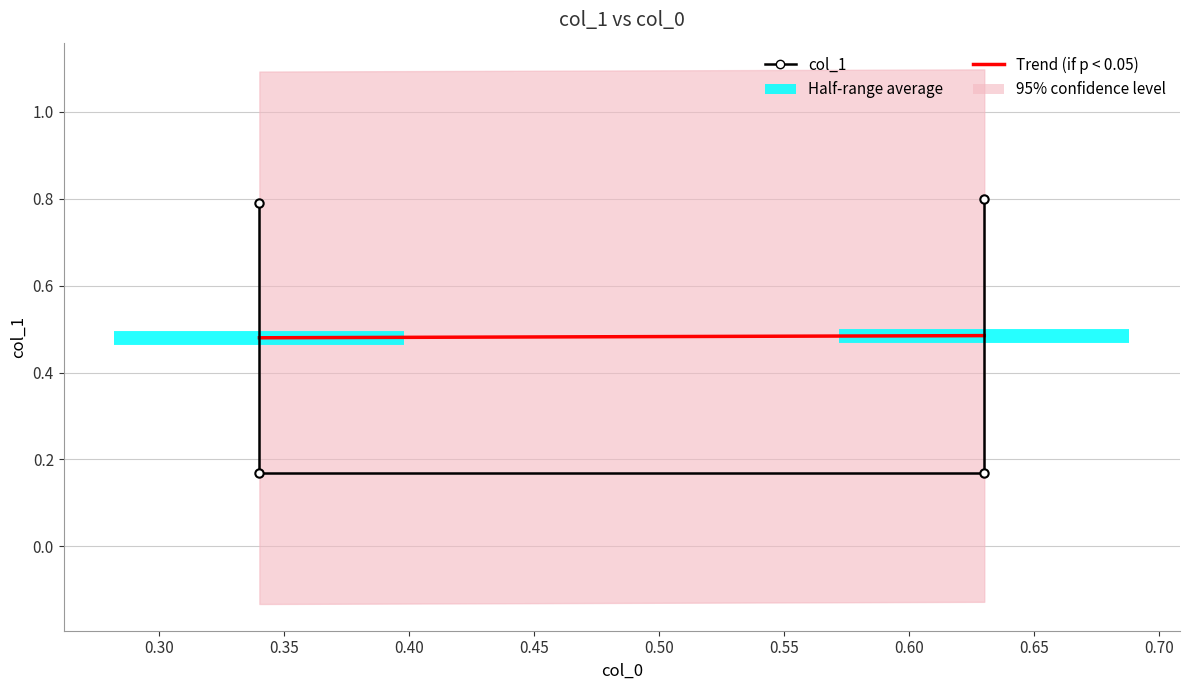

What value does the data have at 0.34?

0.2